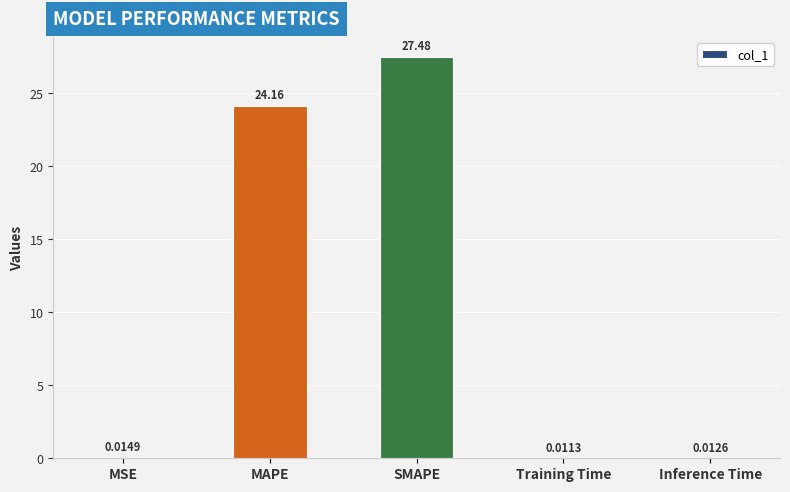

What is the sum of all values?

51.7